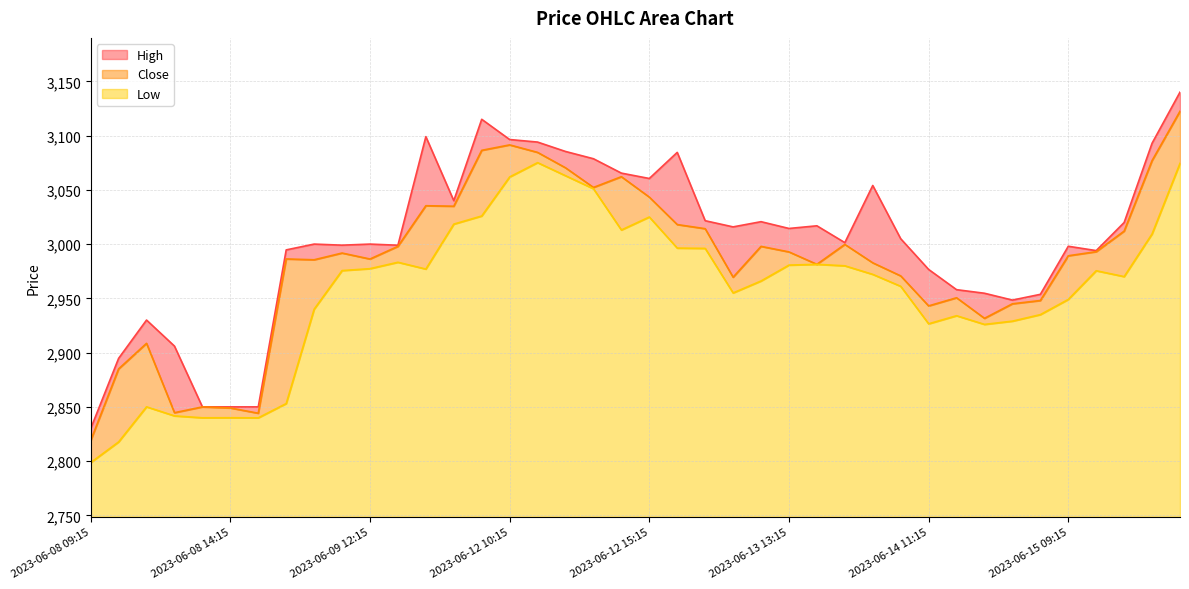

Where is High nearest to the value 2984?

2023-06-14 11:15